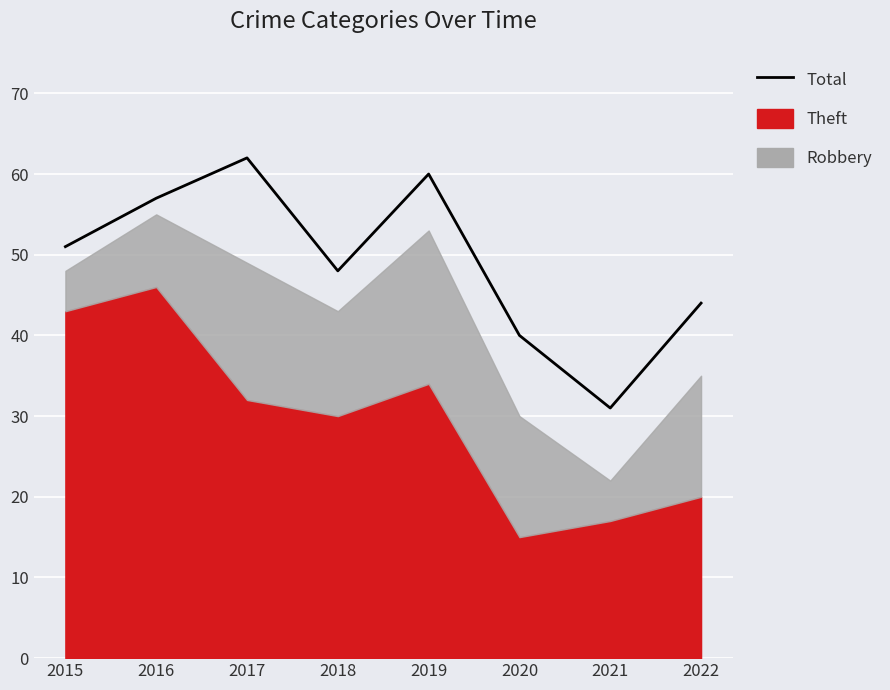

Between 2021 and 2020, which is larger?

2020